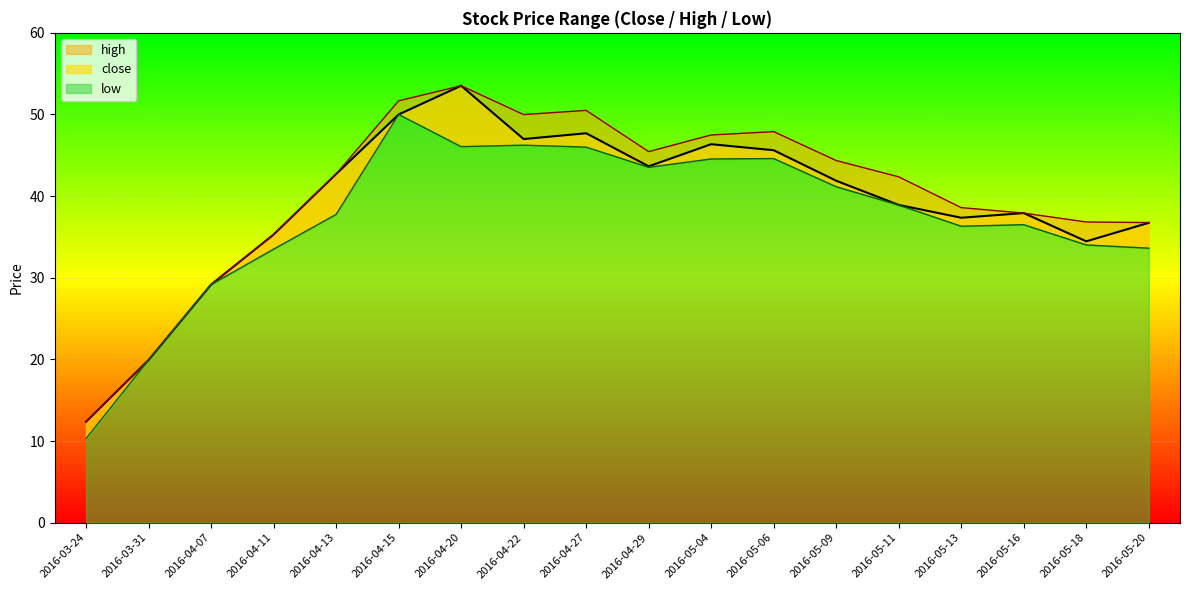

What is the value of the low point at the 4th from the left?

33.5